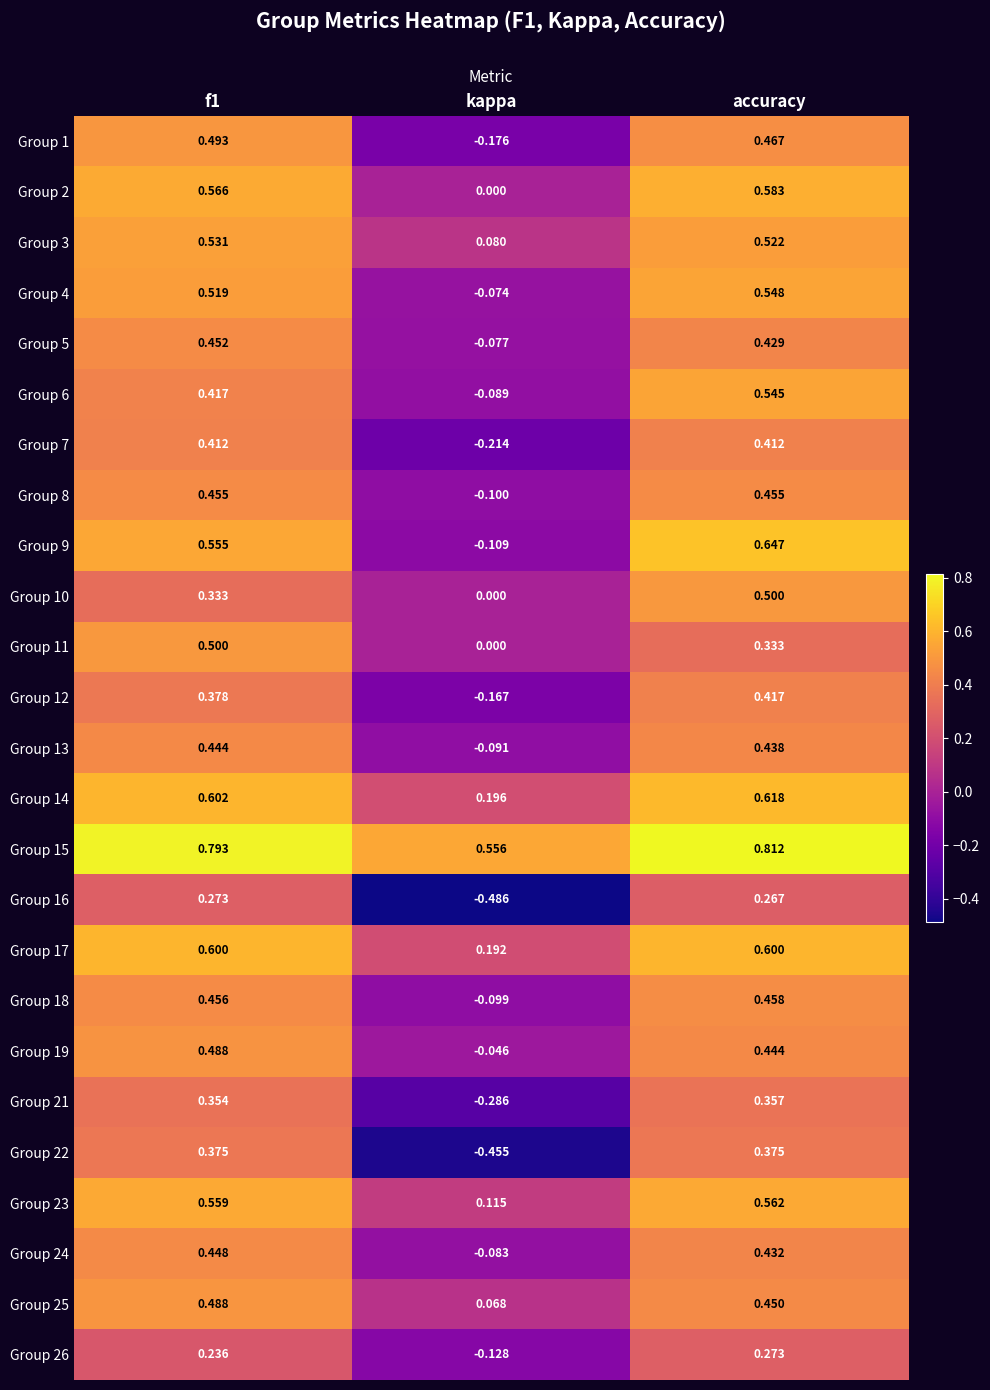

At which label does Group 11 reach its minimum?

kappa